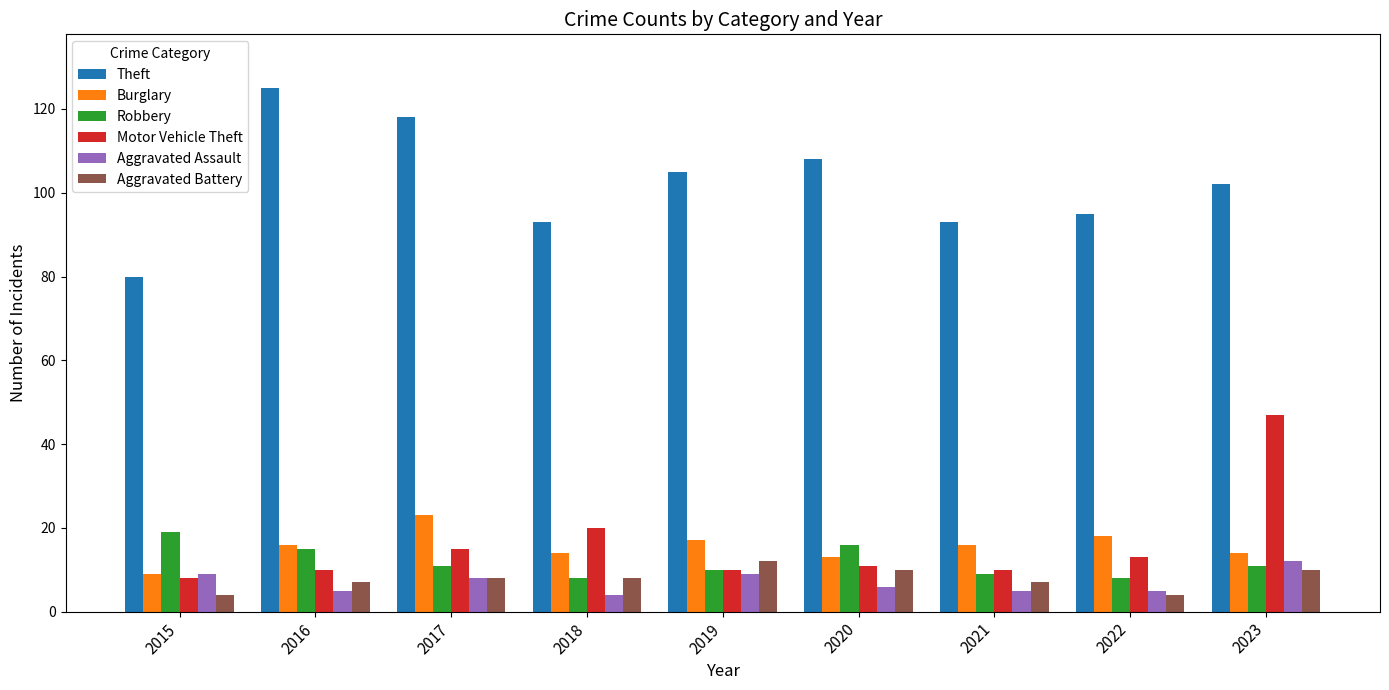

Is the value of Motor Vehicle Theft at 2018 greater than the value of Theft at 2020?

No